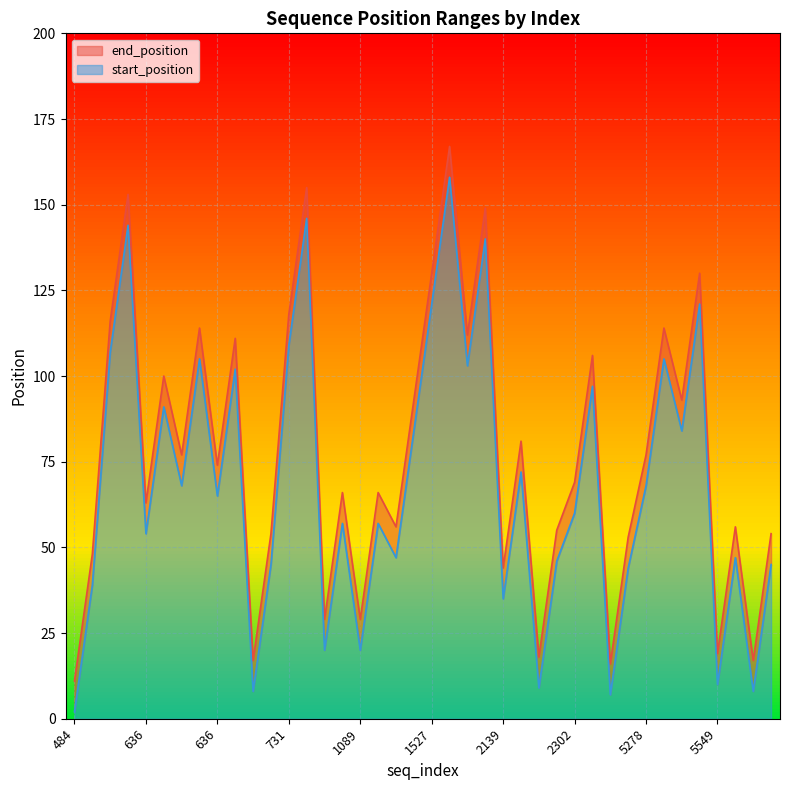

What is the maximum value shown in the chart?

167